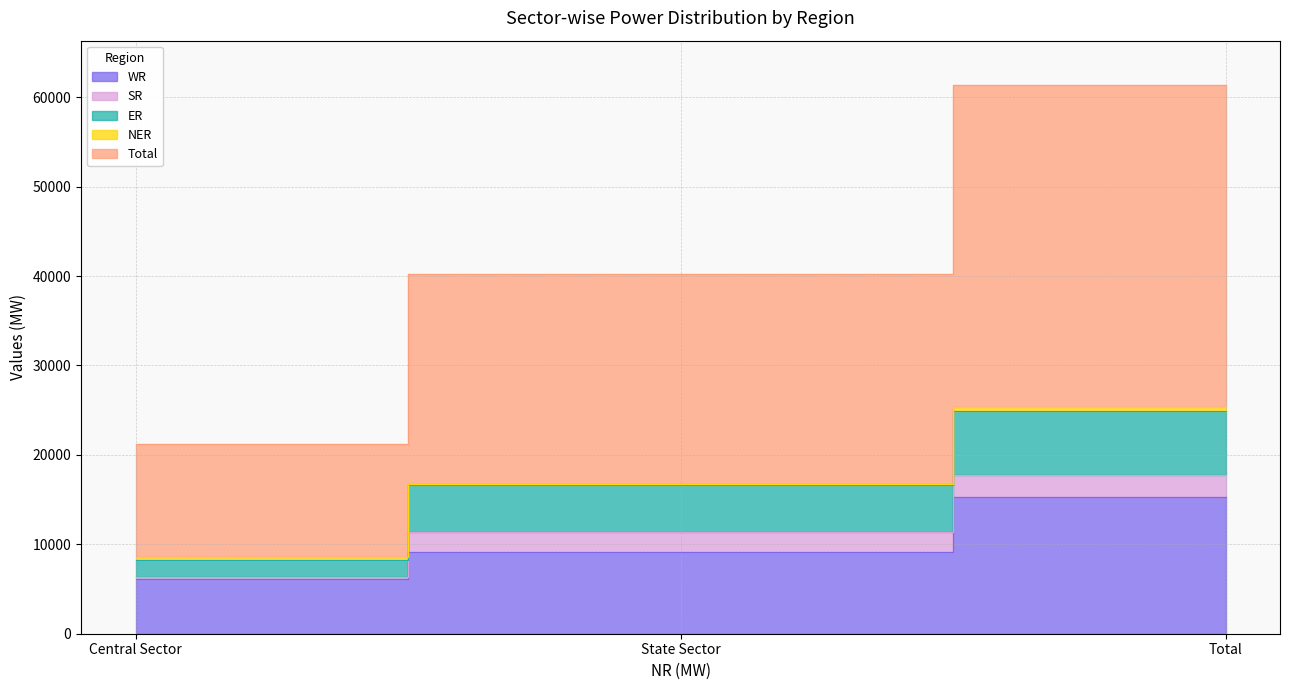

At which label does WR first exceed 9169?

Total